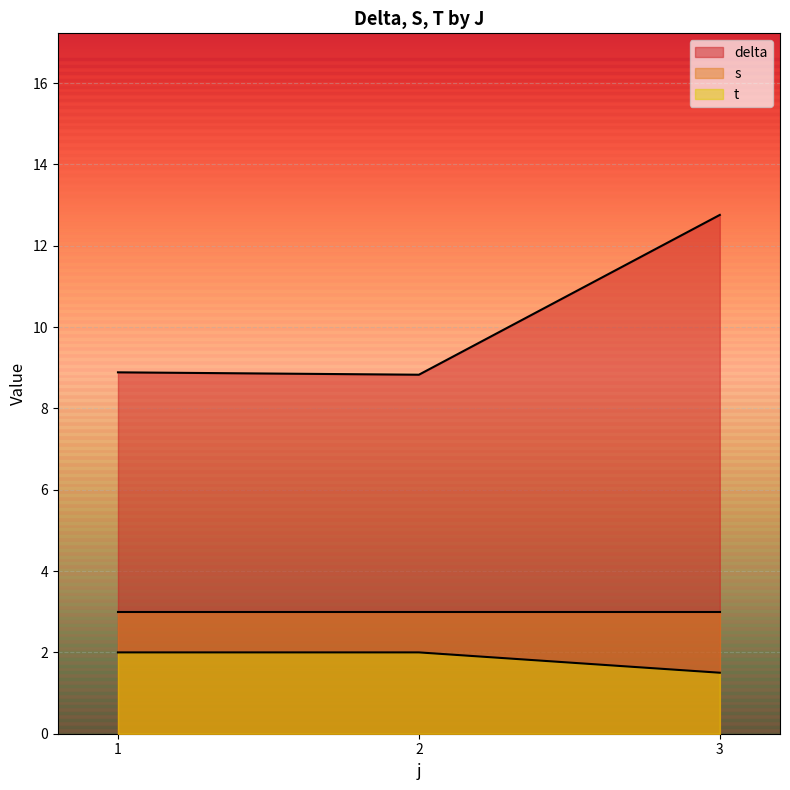

Between 1 and 3, which series saw the biggest shift?

delta